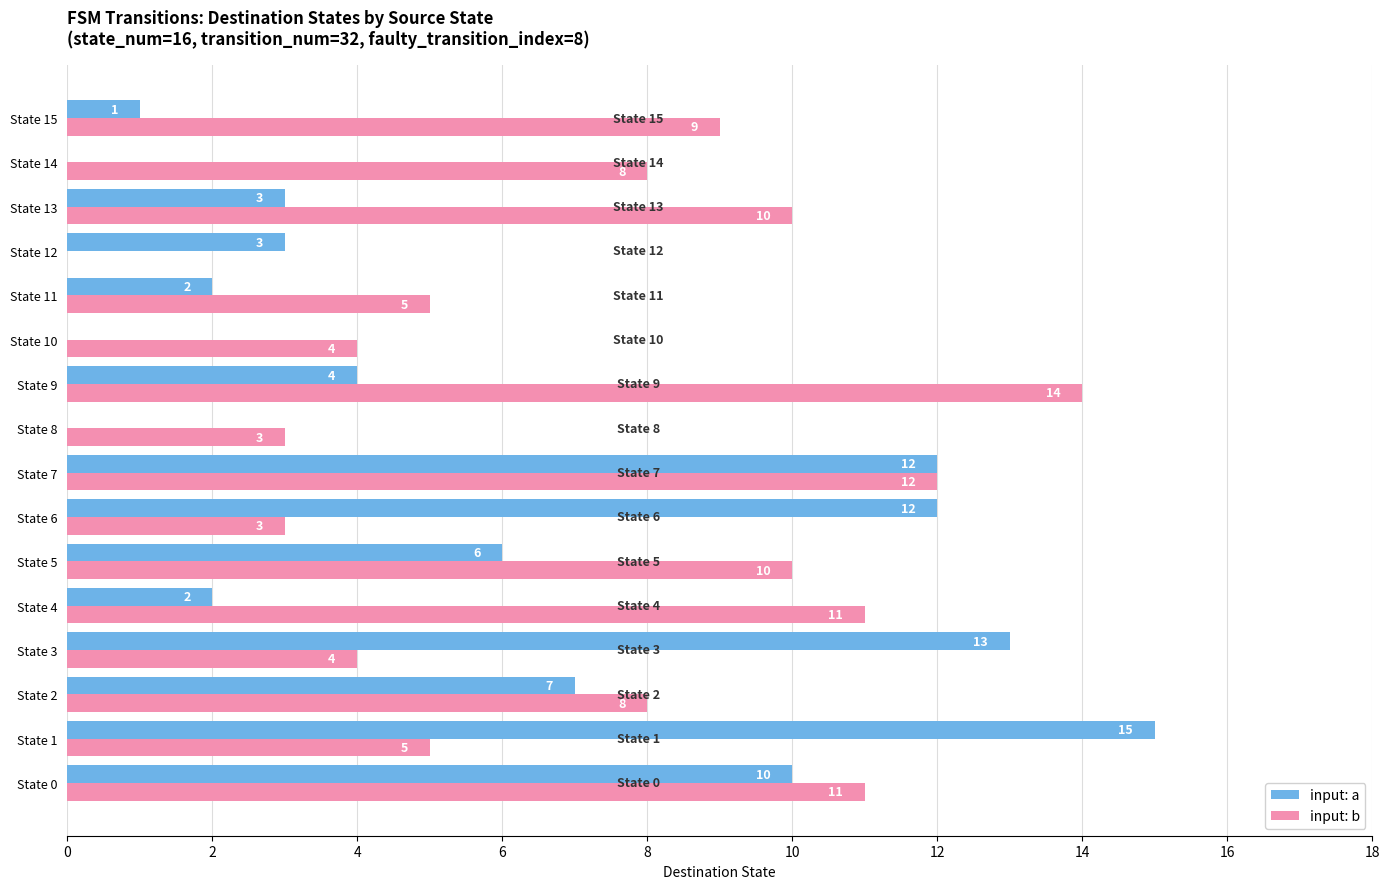

Is the value of input: b at State 15 greater than the value of input: a at State 7?

No